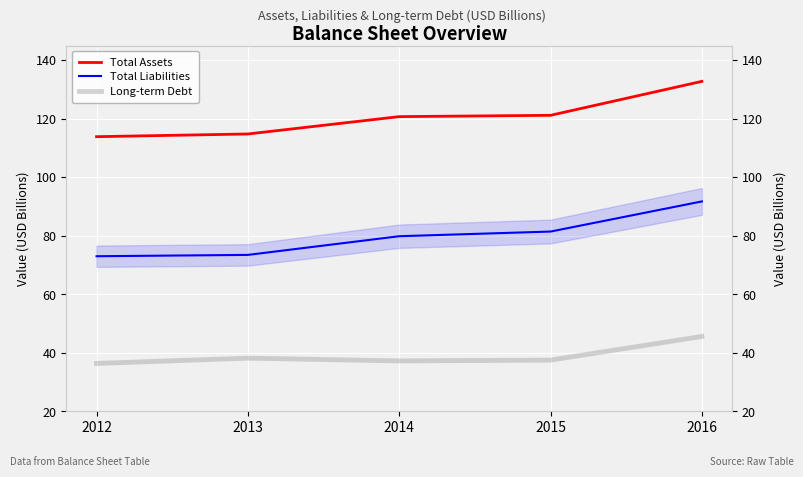

True or false: Total Assets has more than 0 points higher than both neighbors.

False